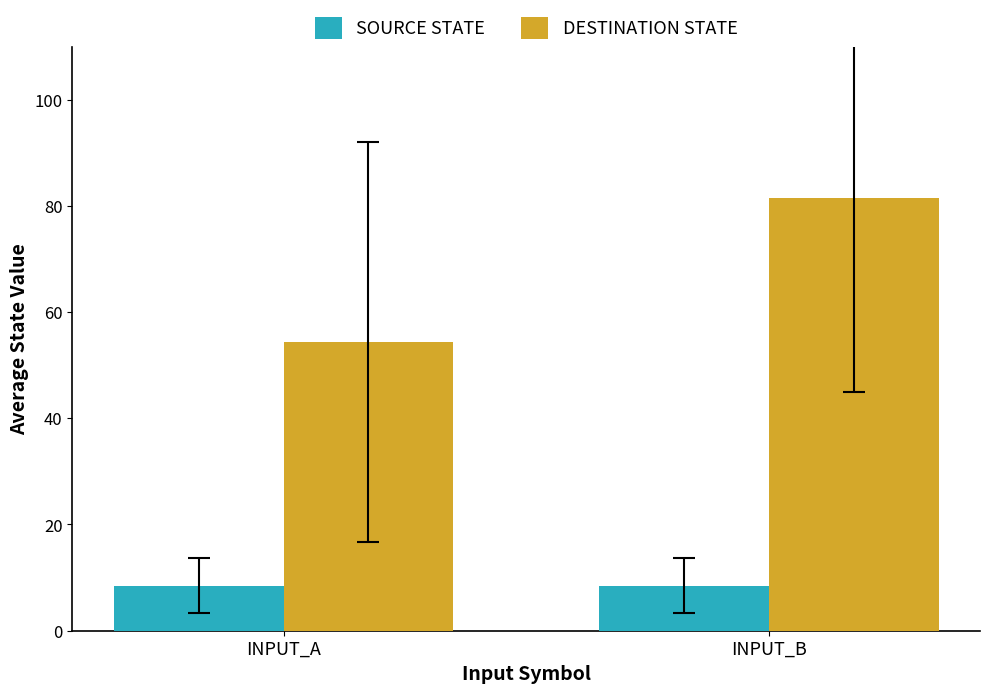

What is the value of the SOURCE STATE bar at the 1st from the left?

8.5